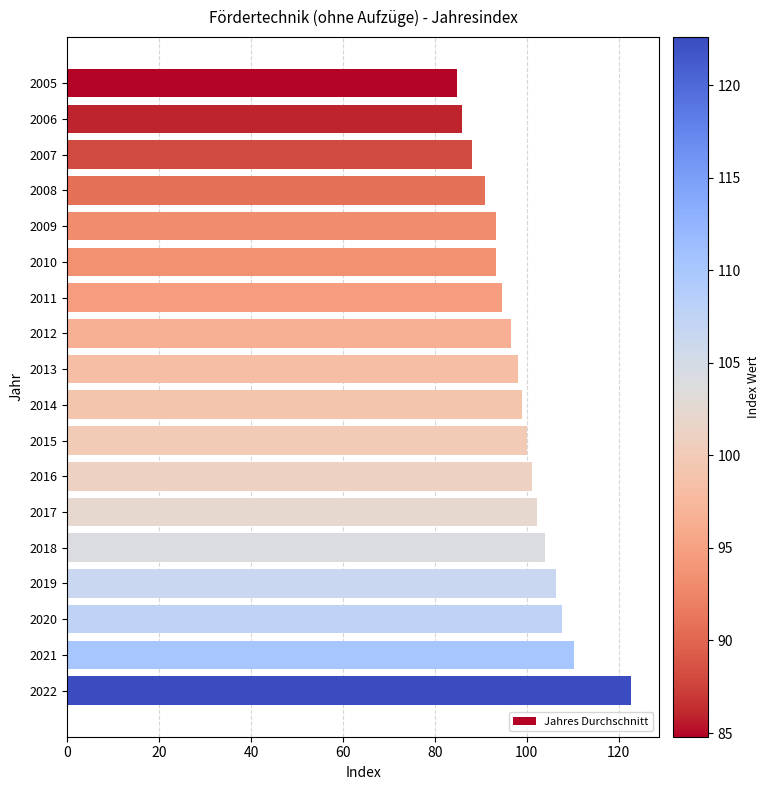

What value does the data have at 2021?

110.3